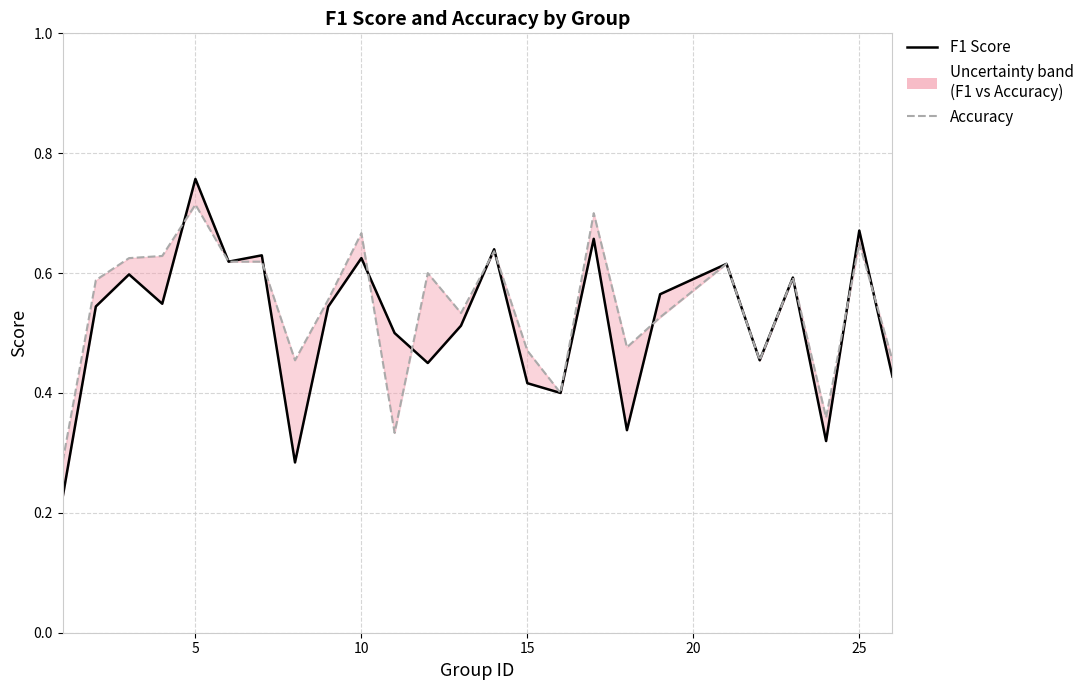

Which series ends up on top after the final intersection of F1 Score and Accuracy?

Accuracy